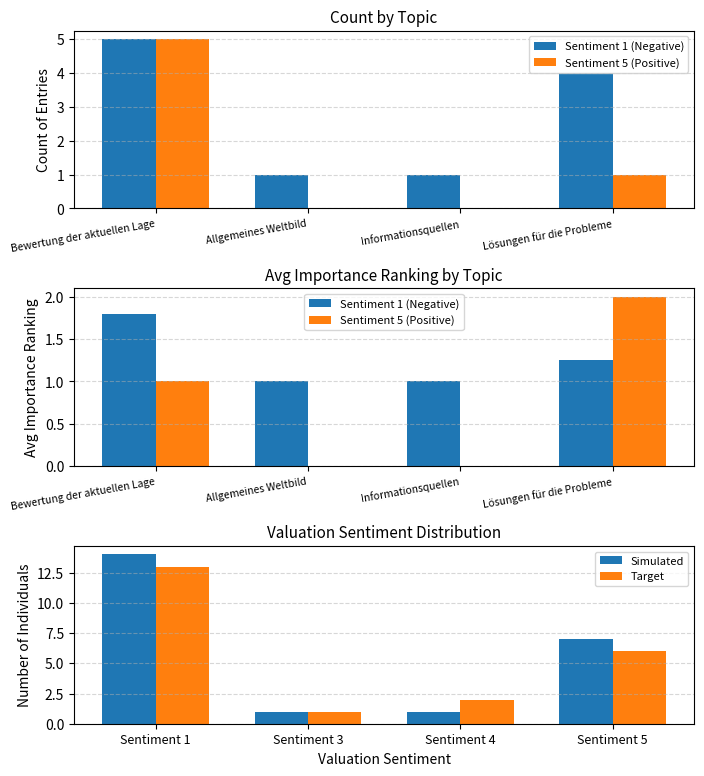

The value of Simulated at Sentiment 1 is 14. True or false?

True